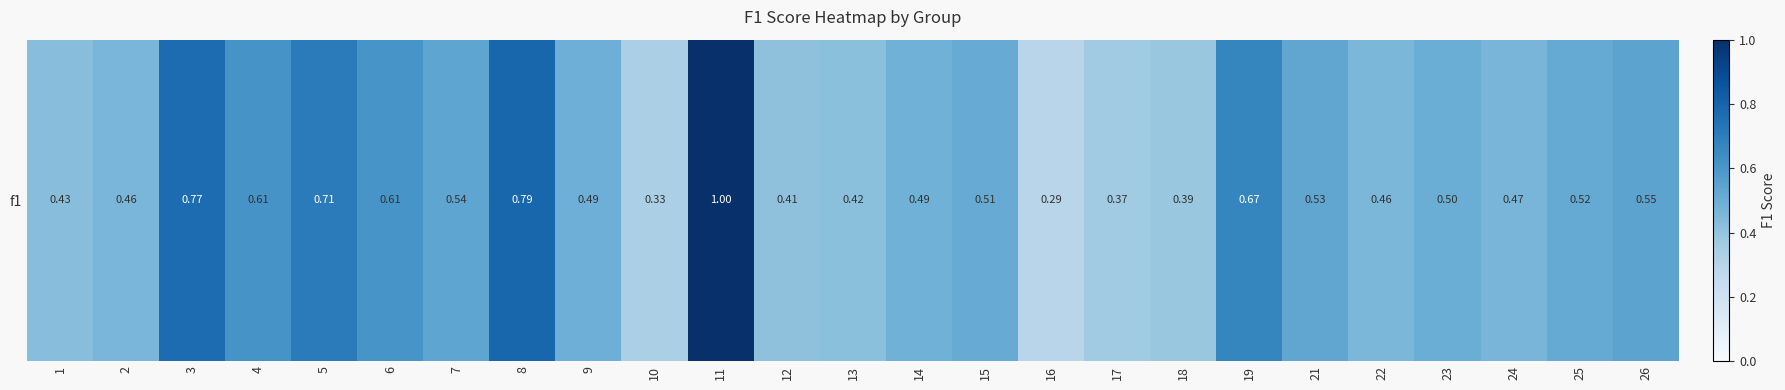

What is the average value?

0.5